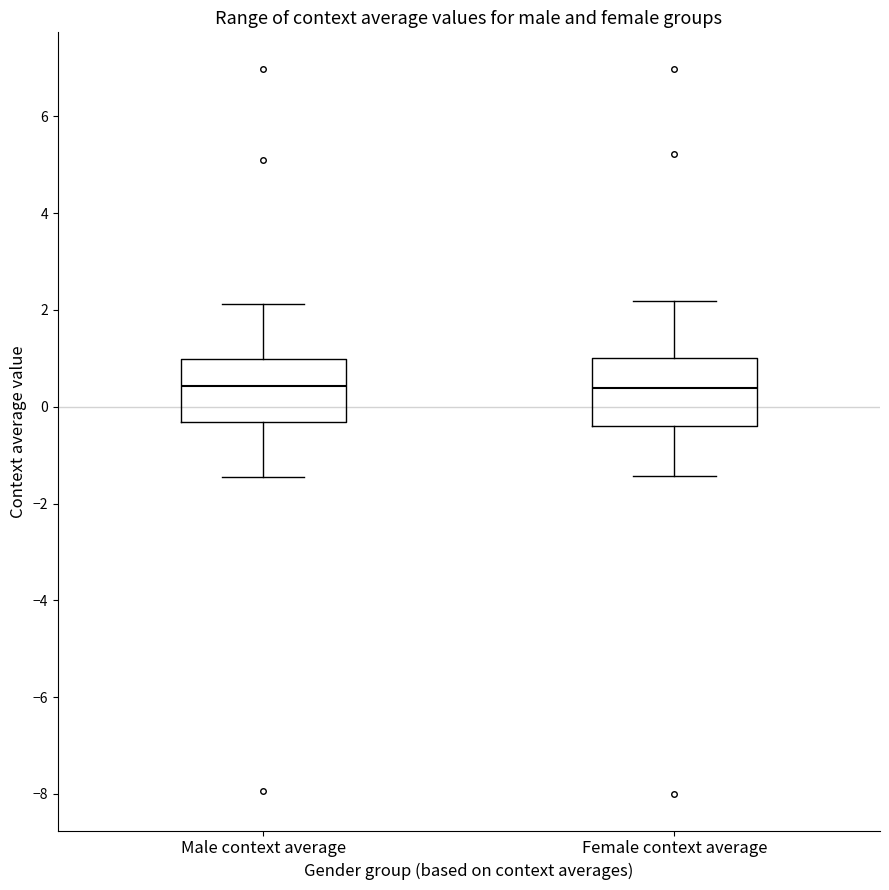

Where does the median line of the box for Female context average sit on the y-axis? The values are not printed on the chart, so give them approximately, as read against the axis.

0.4